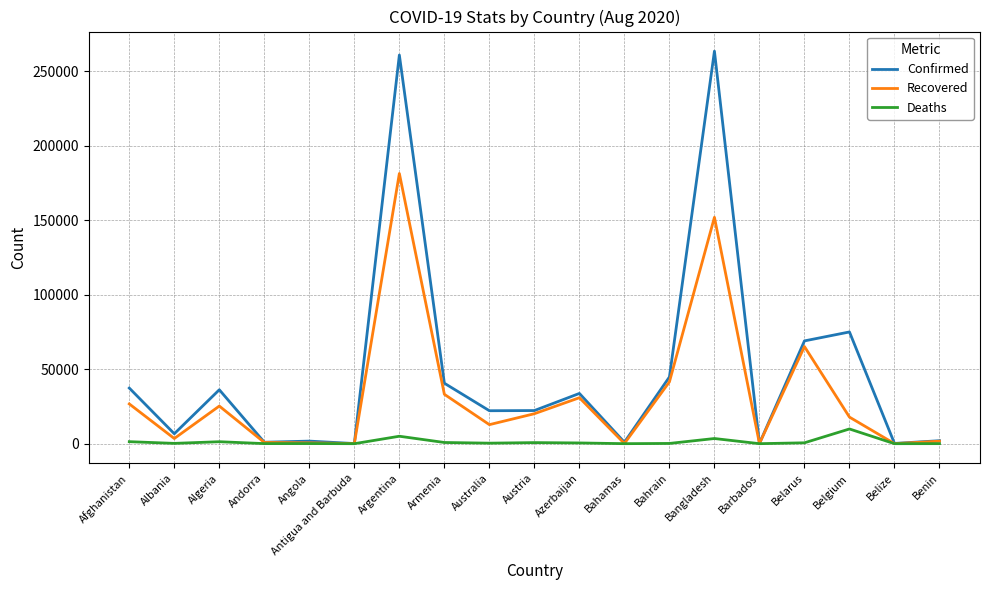

How many series are shown in this chart?

3